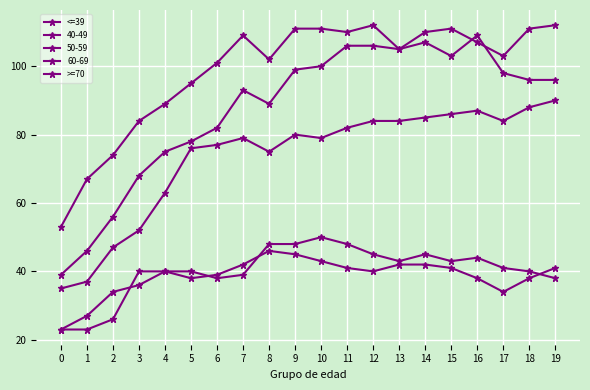

Between 12 and 17, which series saw the biggest shift?

<=39